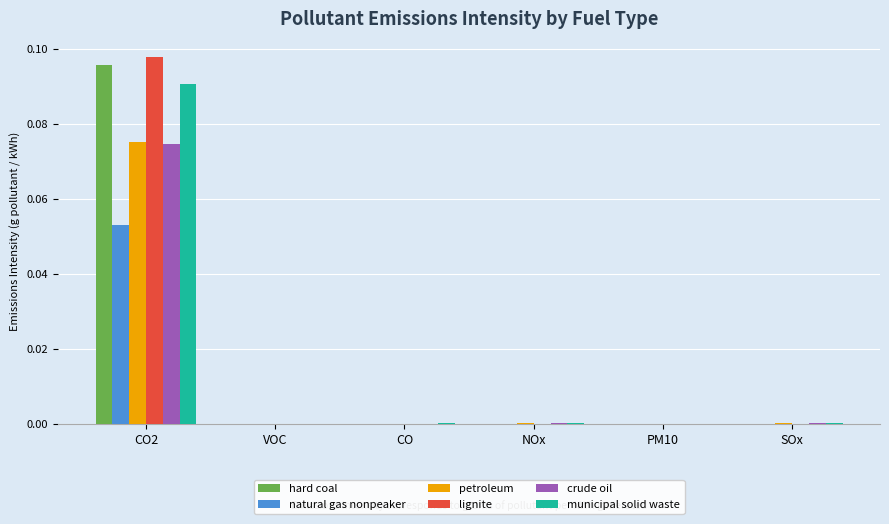

The natural gas nonpeaker series shows 0.0 at NOx. True or false?

True